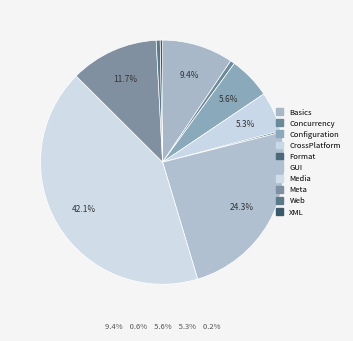

To the nearest percent, what percentage of the pie is Concurrency?

1%